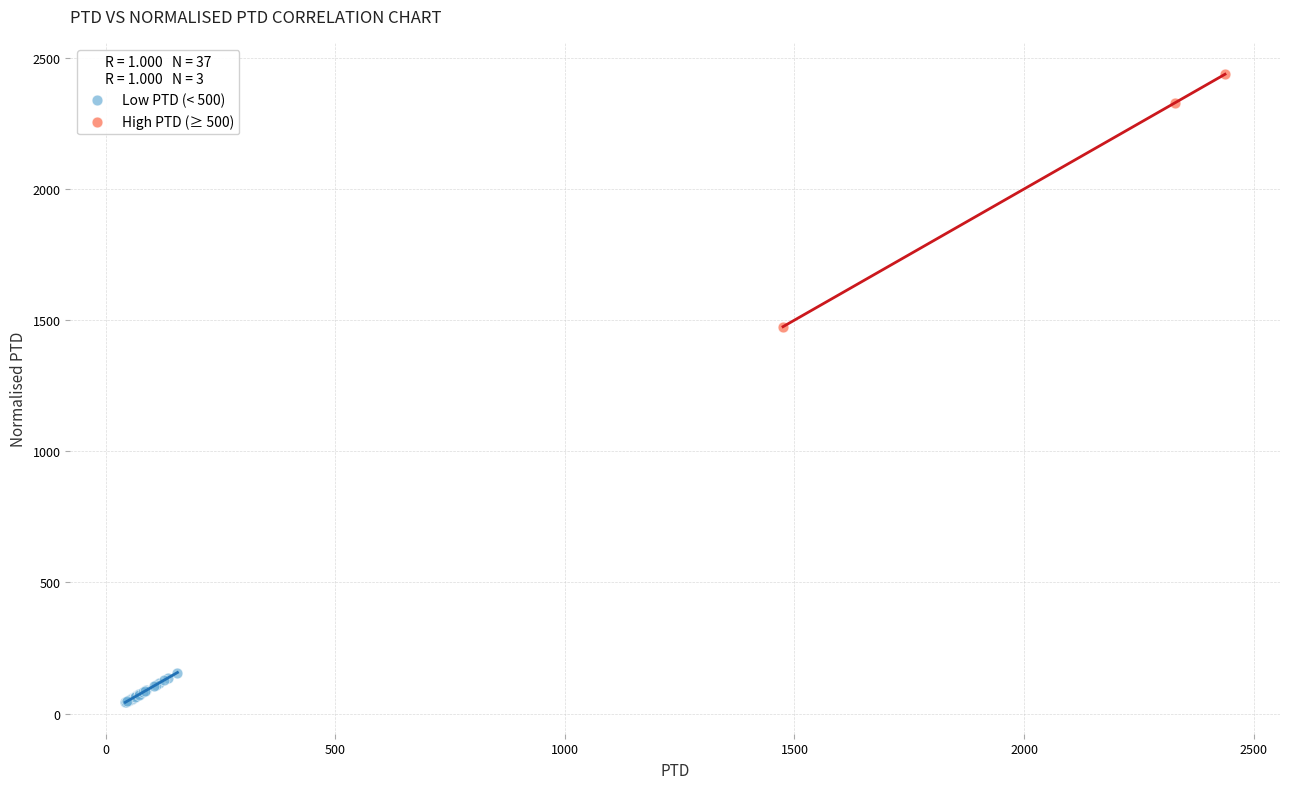

Which series reaches the minimum Y coordinate?

Low PTD (< 500)